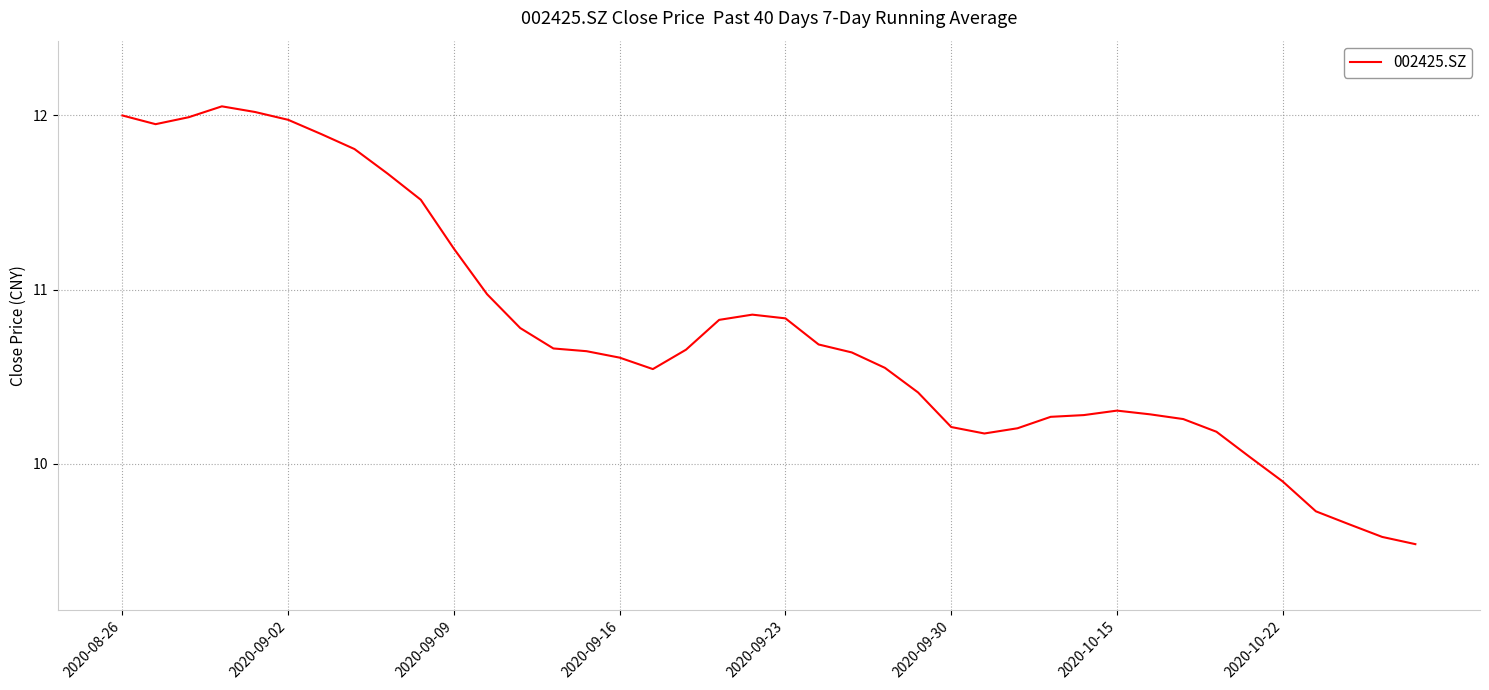

How many distinct data groups are displayed?

1